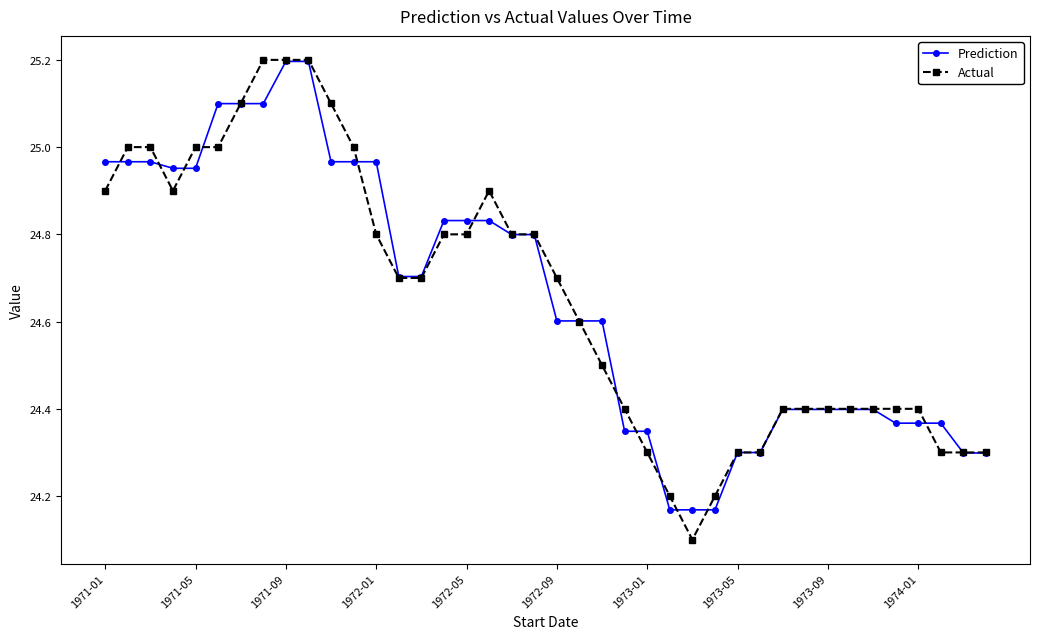

What is the value of the Prediction point at the 10th from the left?

25.2